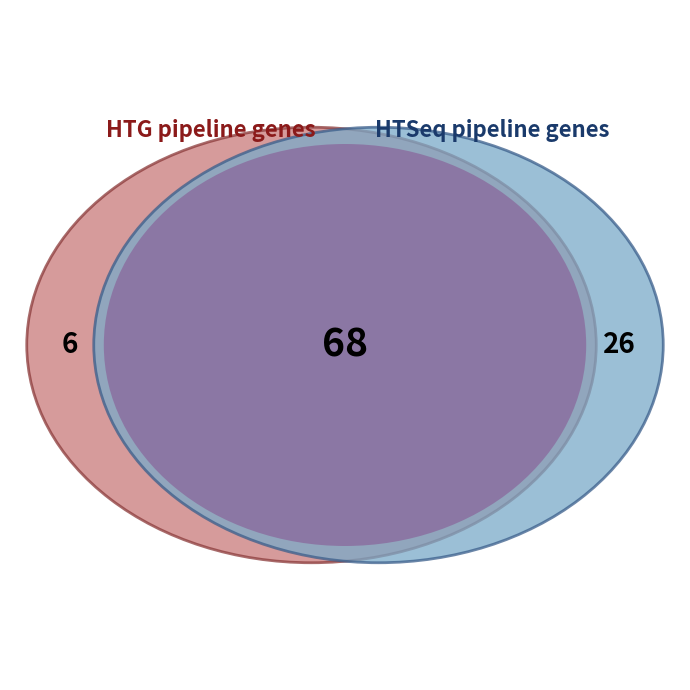

True or false: v_factor_4 accounts for 17% of the total.

False